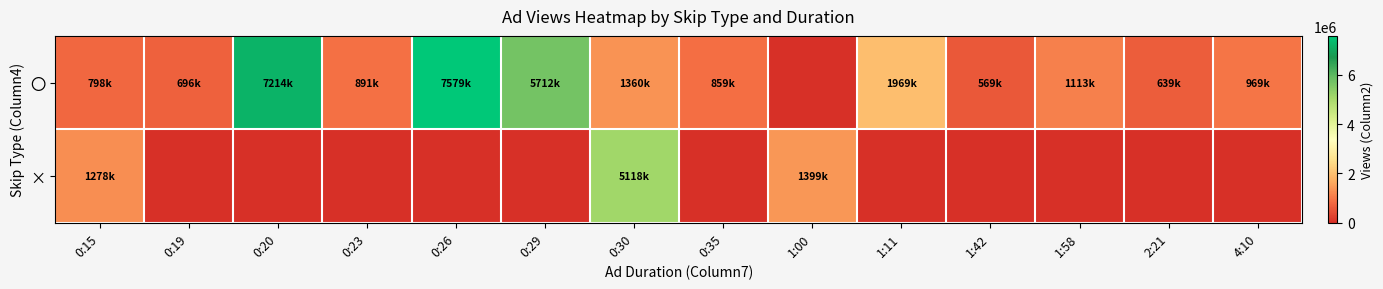

At how many categories does at least one series exceed 3536443?

4